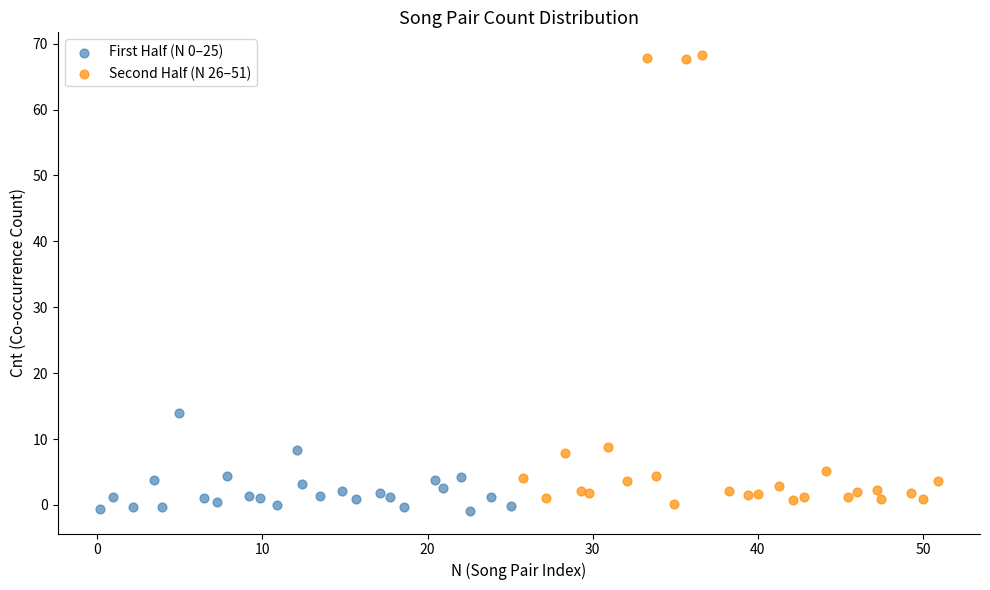

Which series contains the highest Y value?

Second Half (N 26–51)